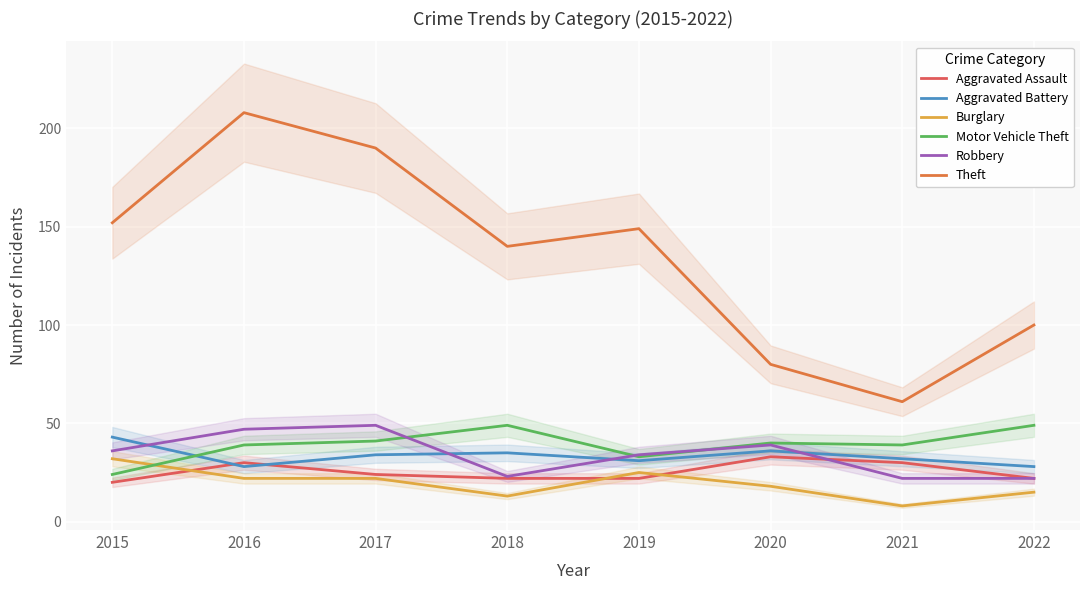

Which has a higher value, 2022 or 2019?

2022